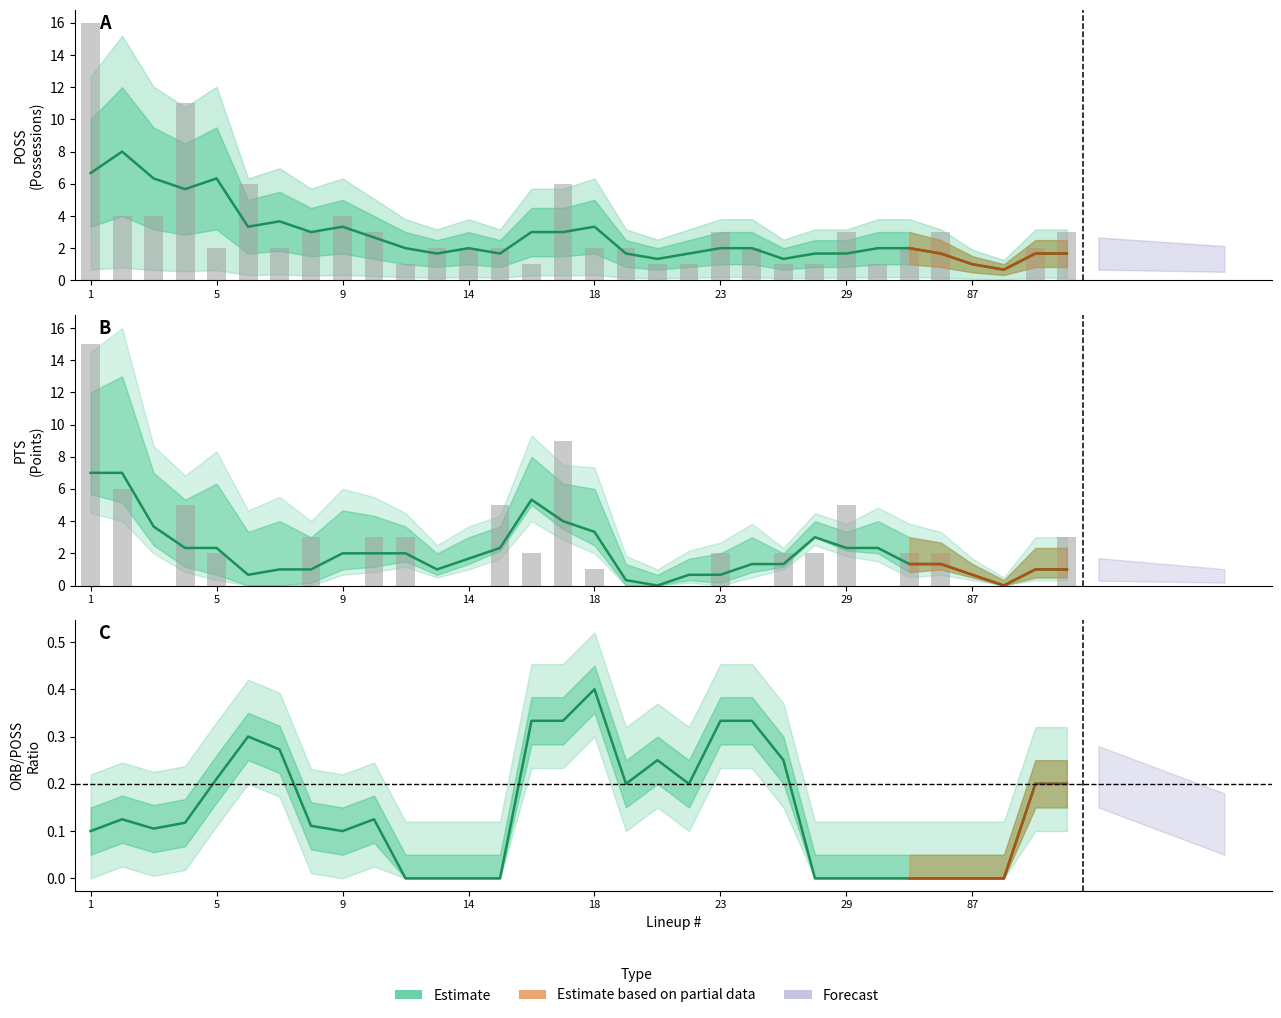

At how many categories does at least one series exceed 10?

2